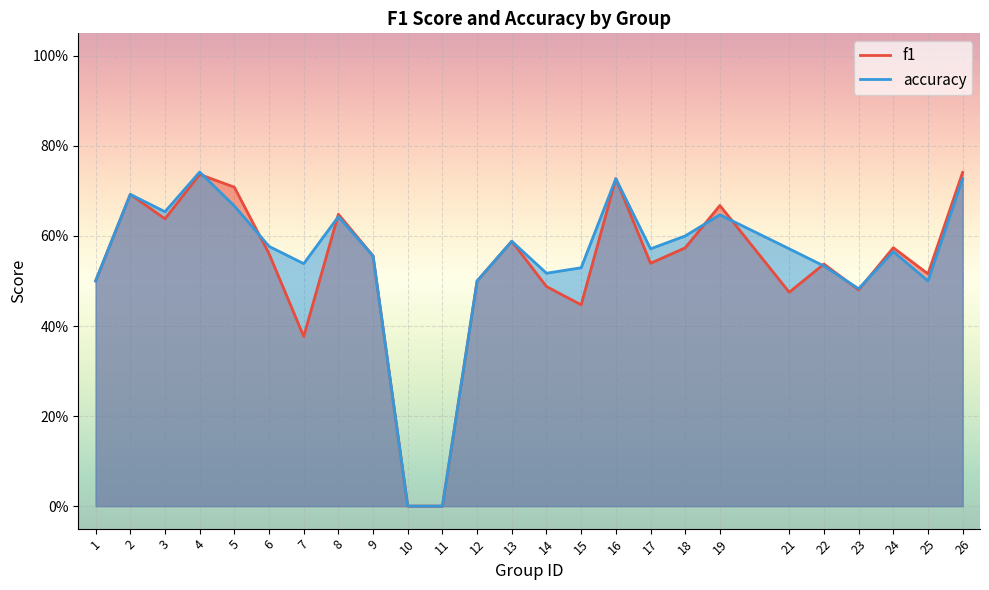

Between which two adjacent categories do accuracy and f1 first intersect?

4 and 5